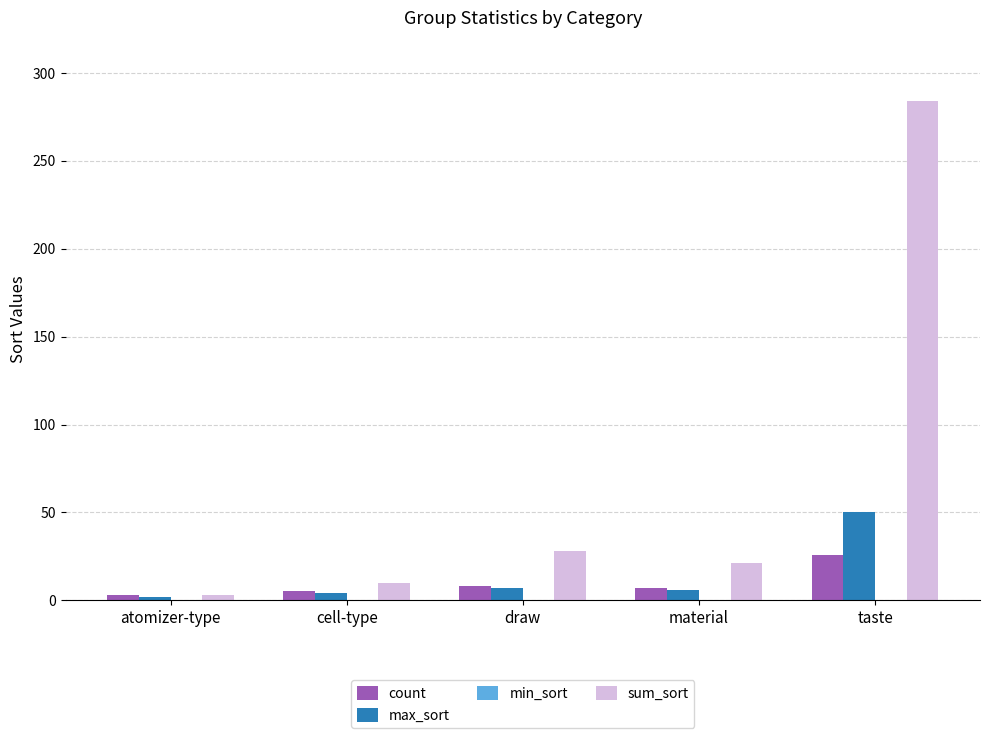

Rank the series by their maximum value, from lowest to highest.

count, max_sort, sum_sort